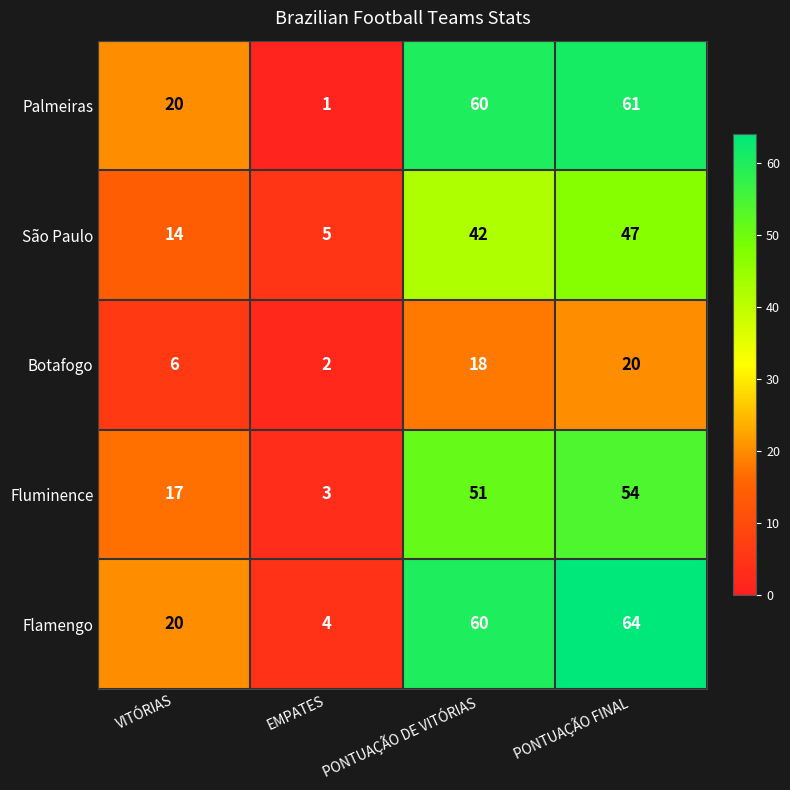

Is it true that Palmeiras equals 83 at PONTUAÇÃO DE VITÓRIAS?

False